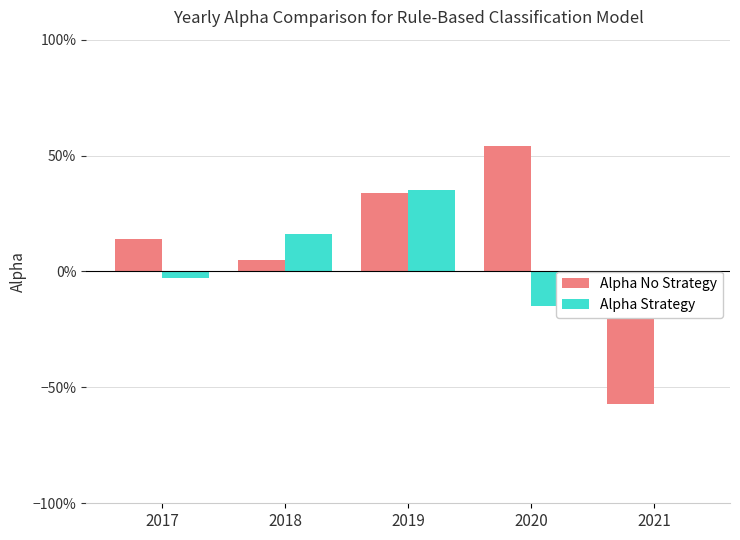

True or false: Alpha Strategy has a value of -9 at 2020.

False